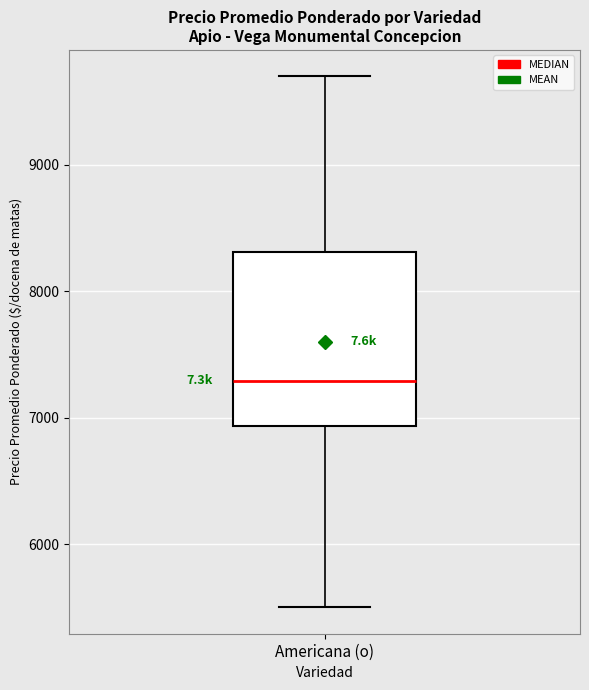

Where does the median line of the box for Americana (o) sit on the y-axis? The values are not printed on the chart, so give them approximately, as read against the axis.

7300